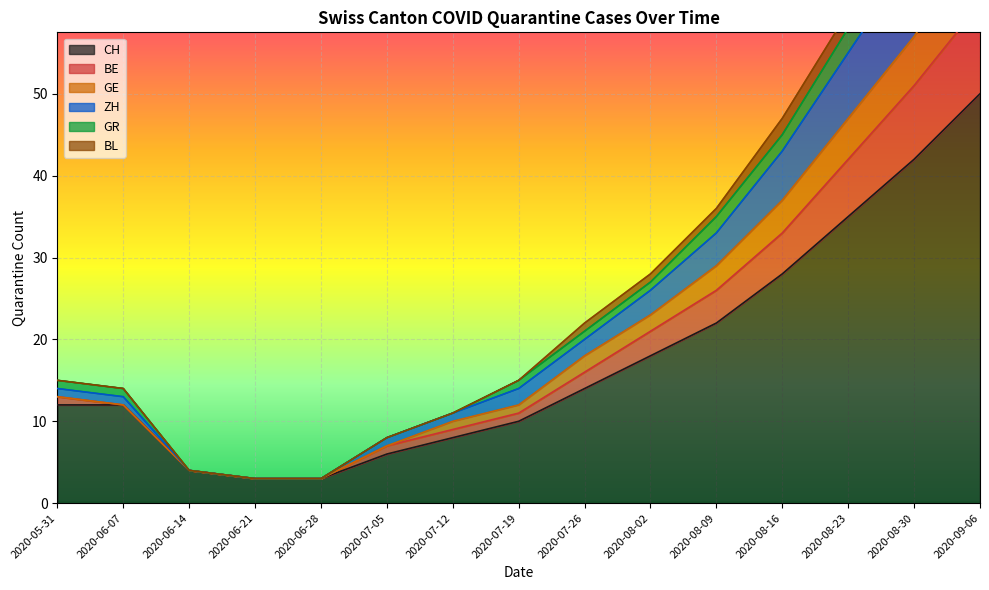

Read the ZH value at 2020-09-06, to the nearest 5.

85